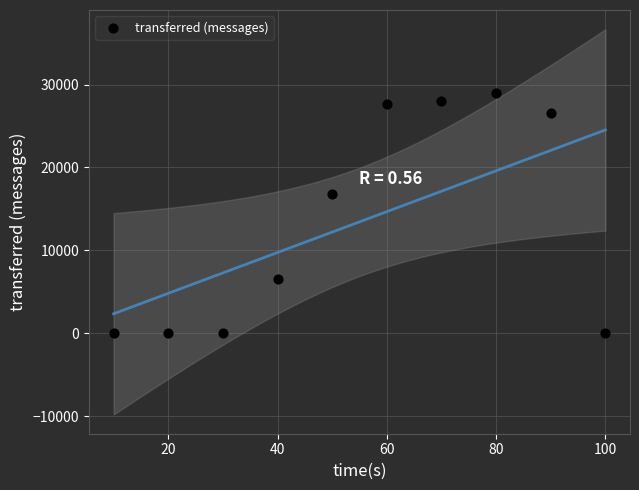

What Y value in the scatter plot is closest to 14510?

16780